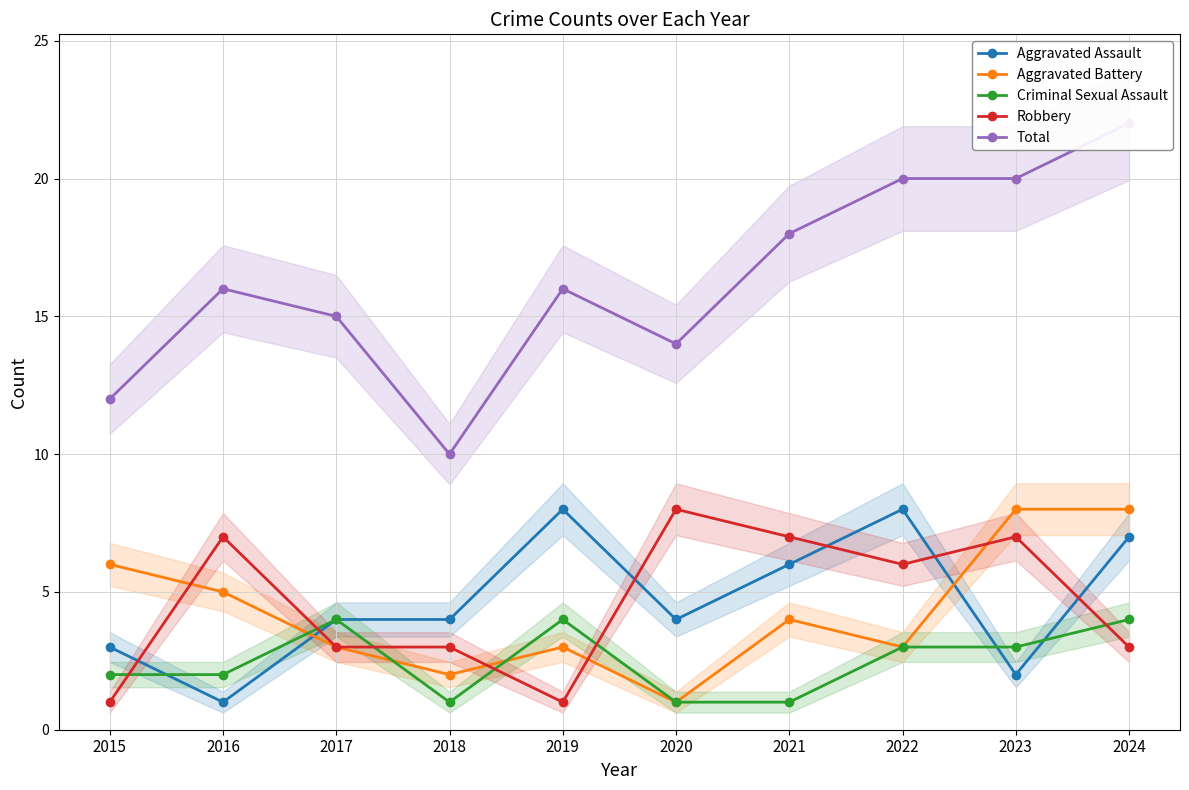

How many interior local peaks does the Total series have?

2